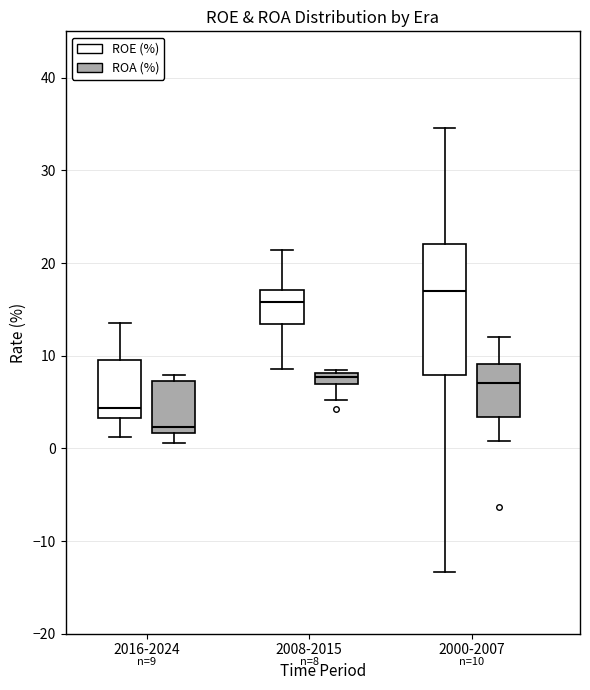

Which box is the tallest, from its lower edge to its upper edge?

2000-2007 (ROE (%))